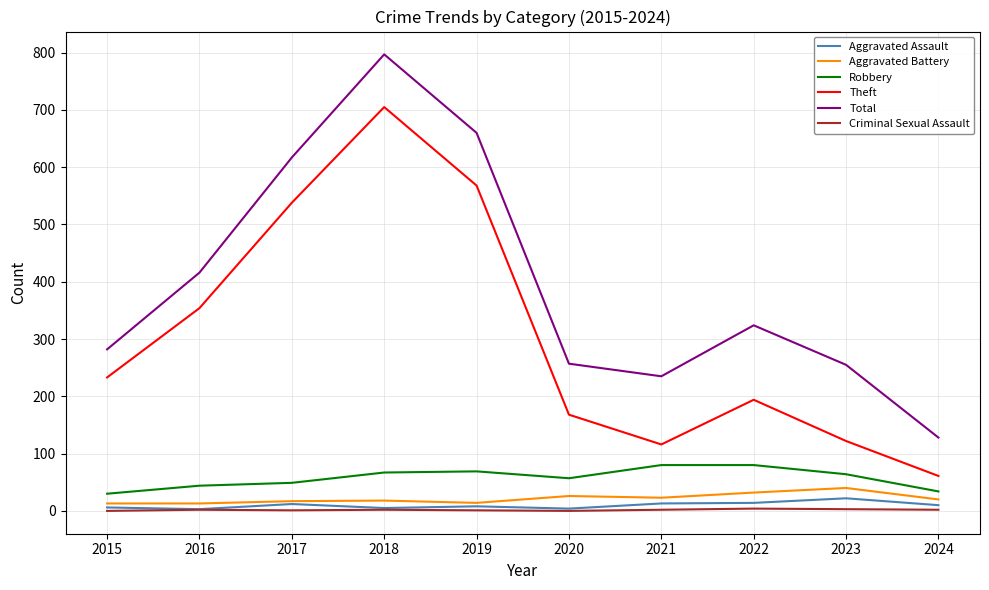

Read the Criminal Sexual Assault value at 2023.

3